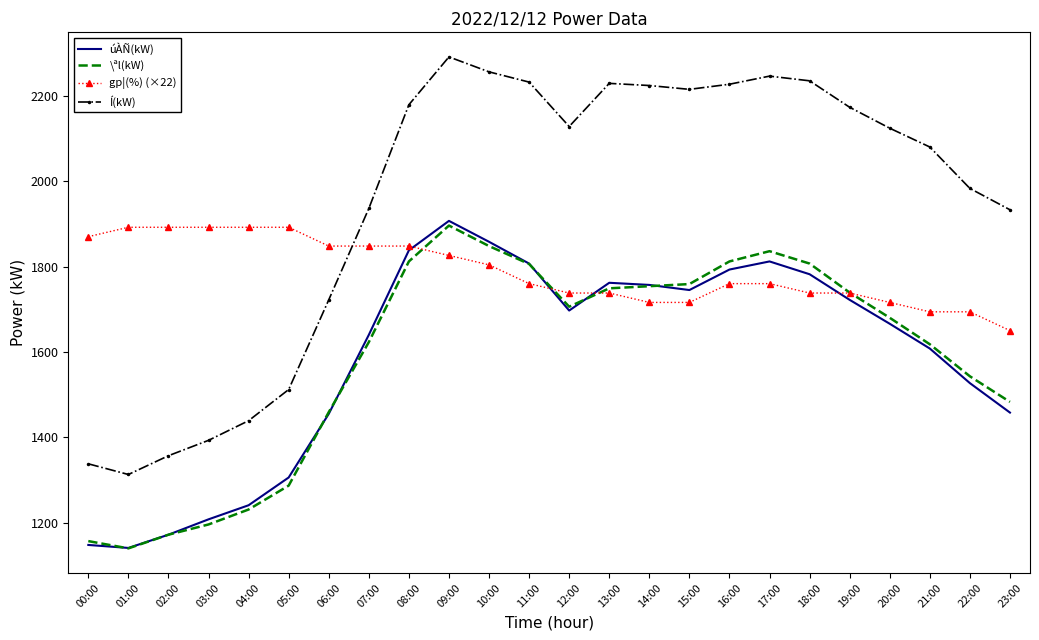

At how many categories does at least one series exceed 2092?

13